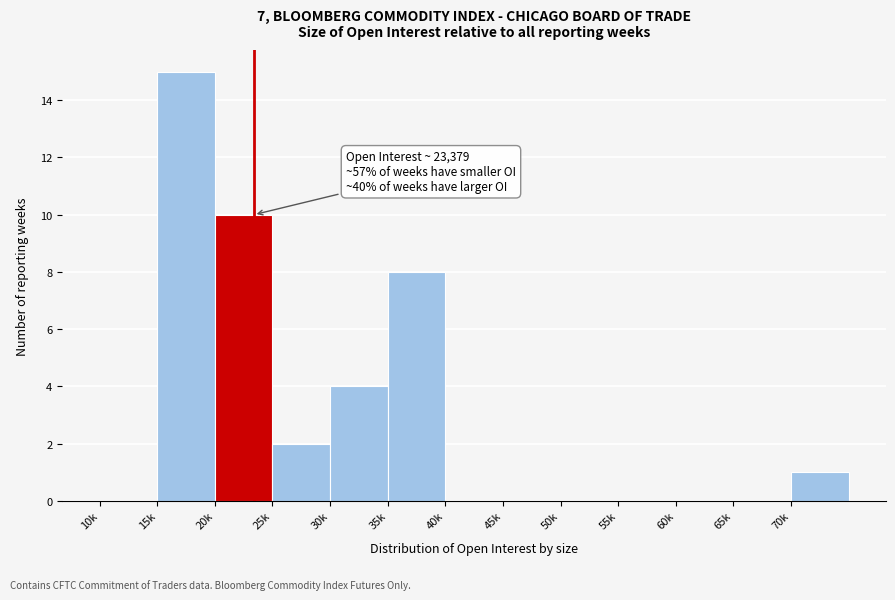

Reading right to left, extract all data points from this chart.

70k=1	65k=0	60k=0	55k=0	50k=0	45k=0	40k=0	35k=8	30k=4	25k=2	20k=10	15k=15	10k=0